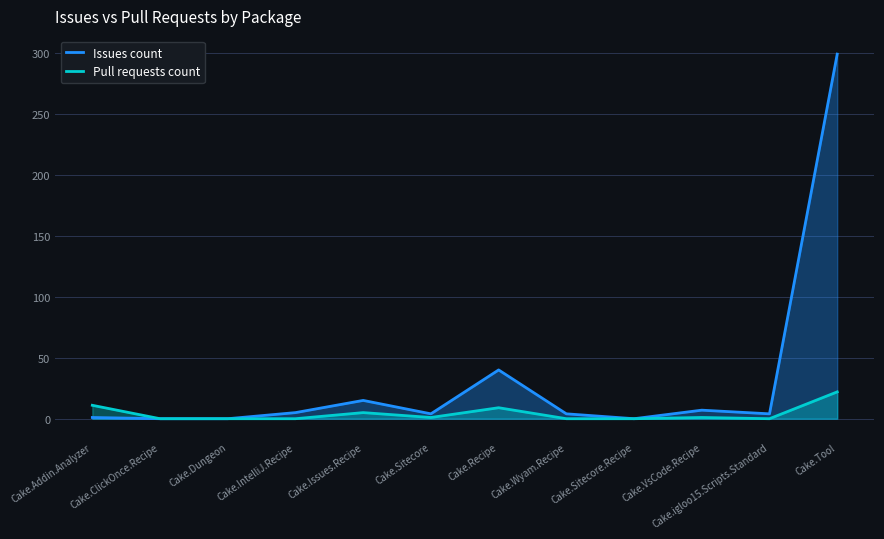

How many data points in Issues count are above 4?

5